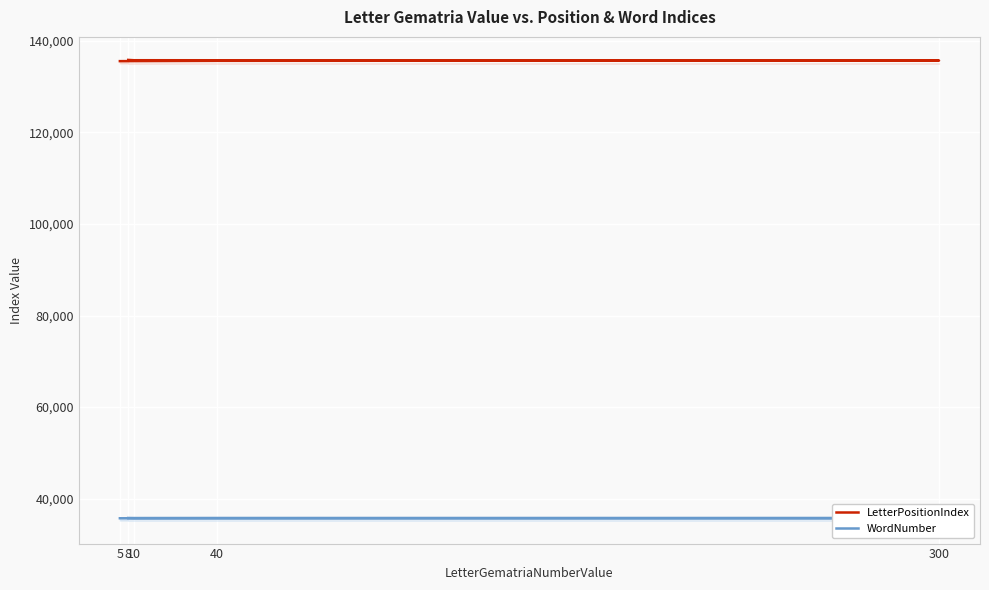

How many WordNumber values are between 35759 and 35789?

3